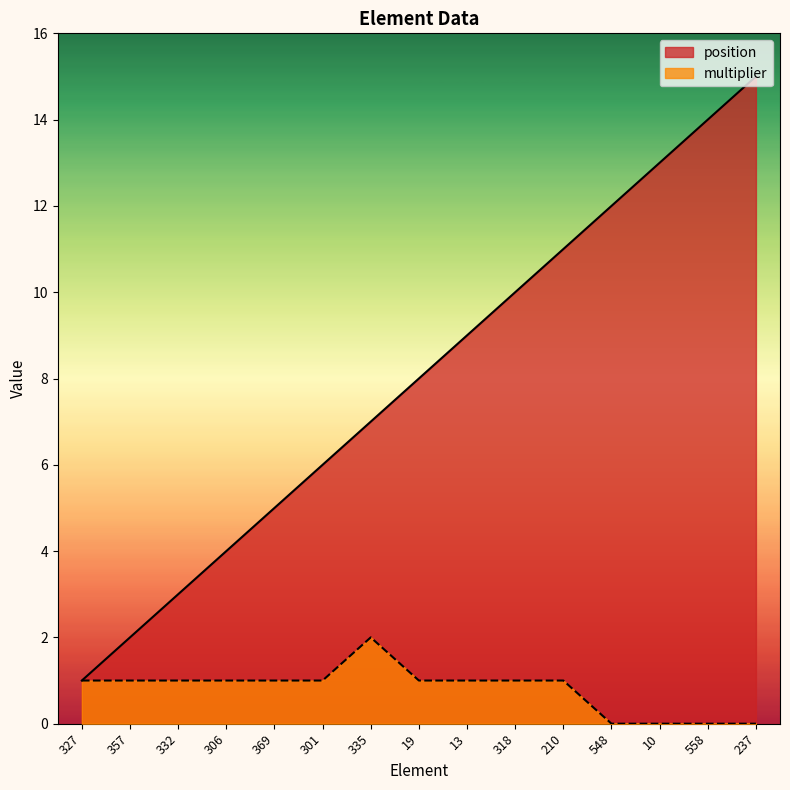

What is the value of the position point at the 11th from the left?

11